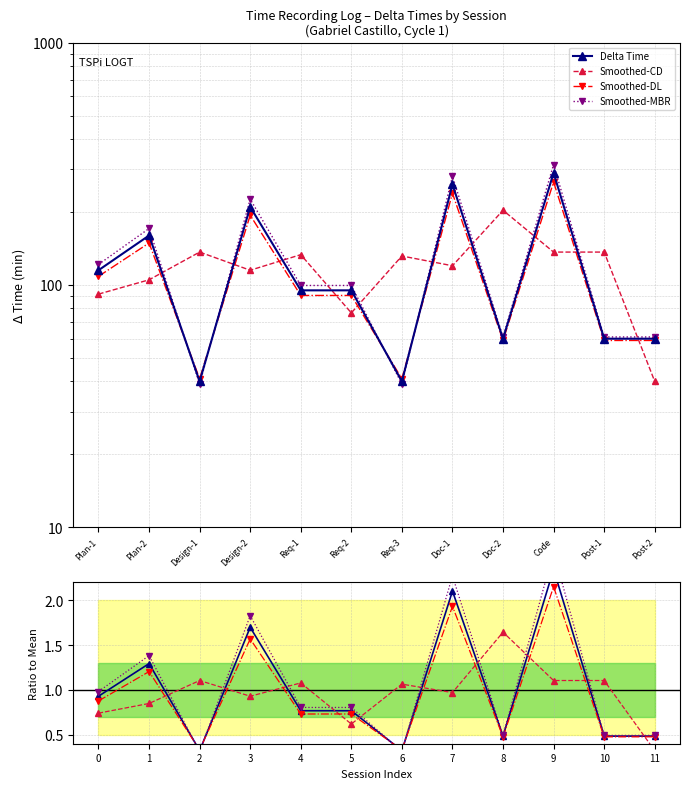

What is the difference between the second highest and minimum values in the Smoothed-DL series?

1.6